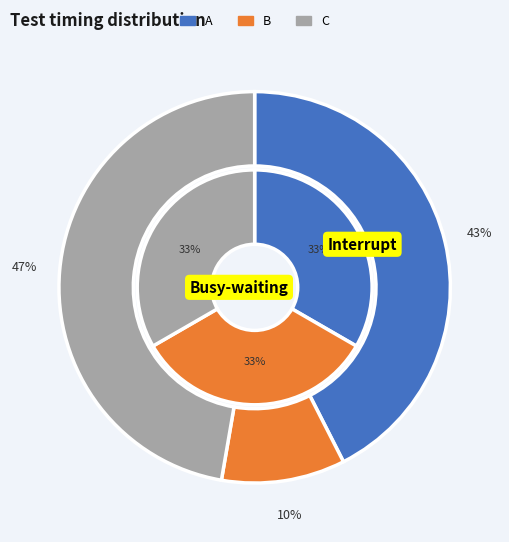

To the nearest percent, what is the difference between the largest and smallest slice percentages?

37%